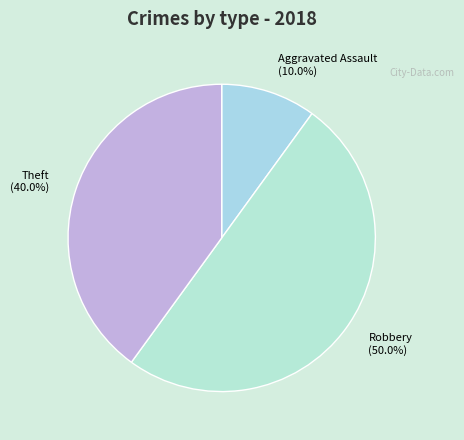

Approximately how many times larger is the value at Theft (40.0%) compared to Aggravated Assault (10.0%)?

4.0